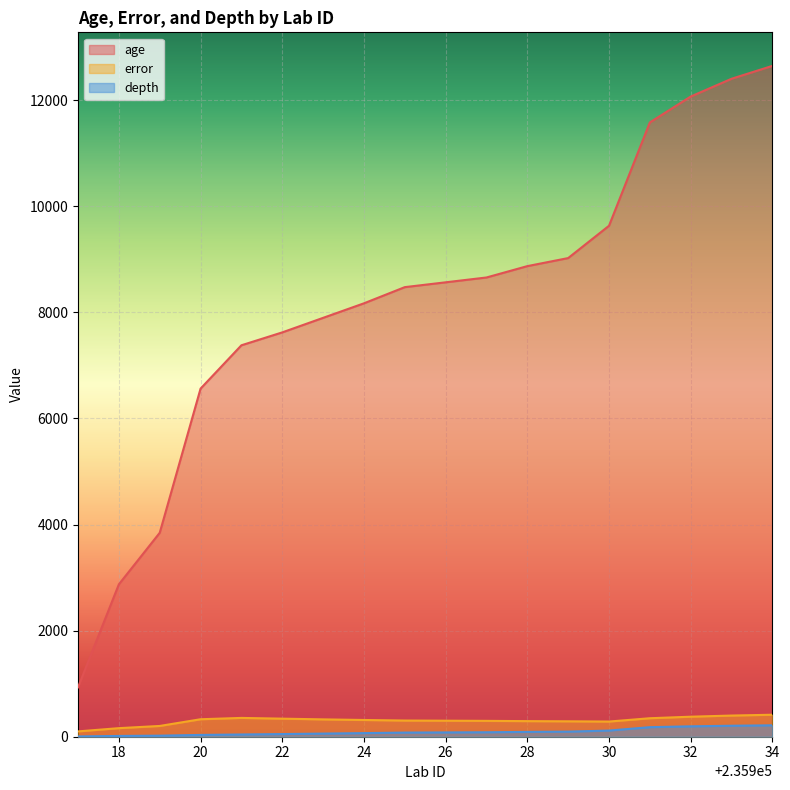

True or false: age has more than 2 interior local peaks.

False